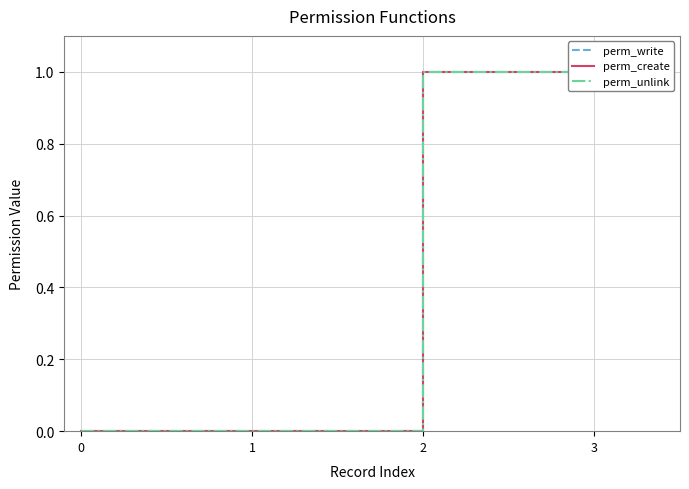

The value of perm_unlink at 2 is 2. True or false?

False